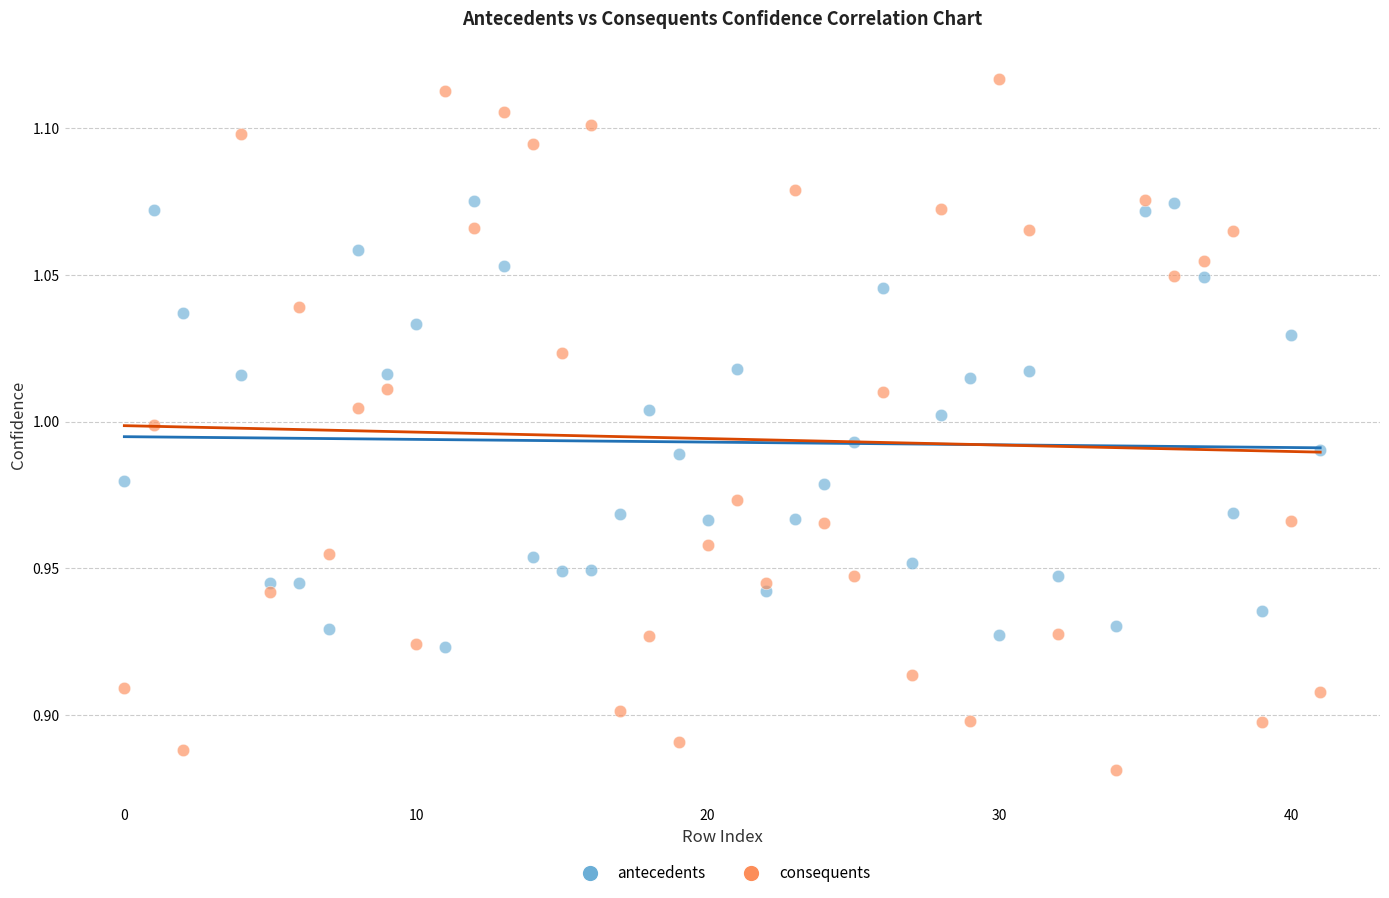

What are all the series names shown in the legend?

antecedents, consequents